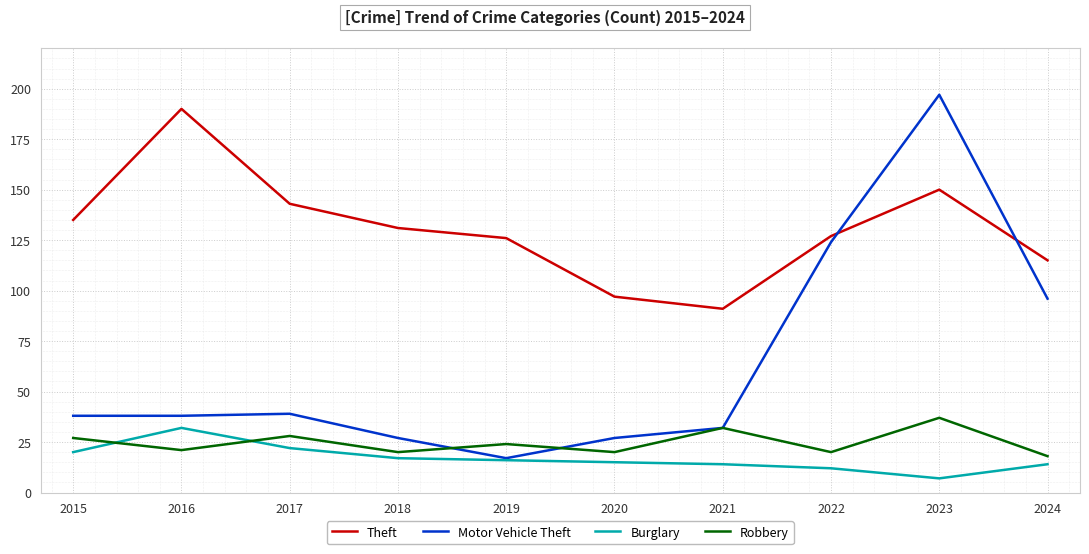

The Burglary series shows 20 at 2015. True or false?

True